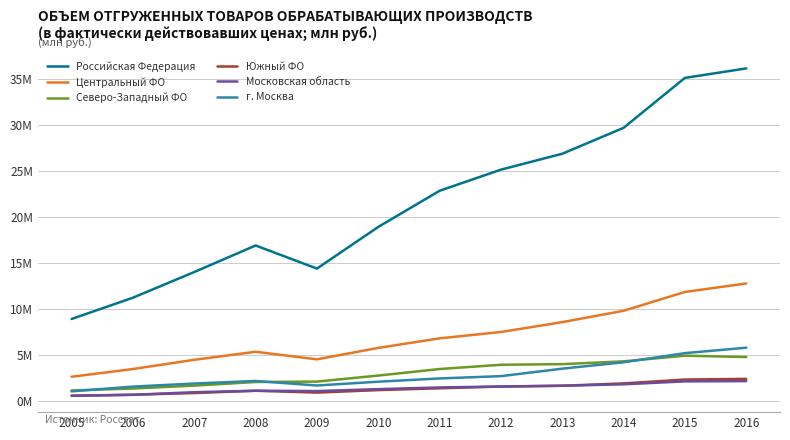

What is the total value across all series at 2008?

28449765